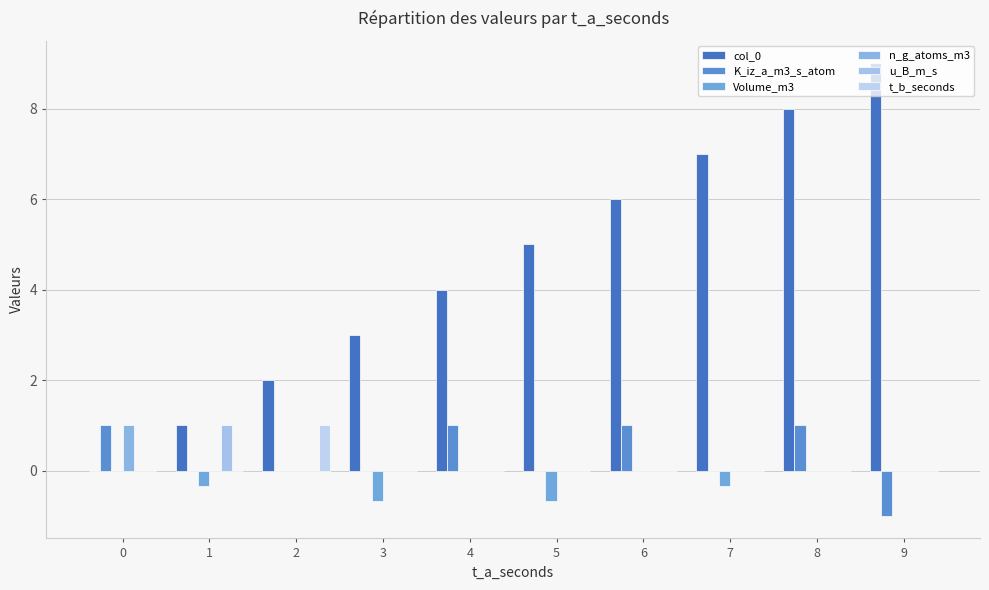

Reading left to right, extract all data points from this chart.

col_0: 0=0.0	1=1.0	2=2.0	3=3.0	4=4.0	5=5.0	6=6.0	7=7.0	8=8.0	9=9.0
K_iz_a_m3_s_atom: 0=1.0	1=0.0	2=0.0	3=0.0	4=1.0	5=0.0	6=1.0	7=0.0	8=1.0	9=-1.0
Volume_m3: 0=0.0	1=-0.3	2=0.0	3=-0.7	4=0.0	5=-0.7	6=0.0	7=-0.3	8=0.0	9=0.0
n_g_atoms_m3: 0=1.0	1=0.0	2=0.0	3=0.0	4=0.0	5=0.0	6=0.0	7=0.0	8=0.0	9=0.0
u_B_m_s: 0=0.0	1=1.0	2=0.0	3=0.0	4=0.0	5=0.0	6=0.0	7=0.0	8=0.0	9=0.0
t_b_seconds: 0=0.0	1=0.0	2=1.0	3=0.0	4=0.0	5=0.0	6=0.0	7=0.0	8=0.0	9=0.0